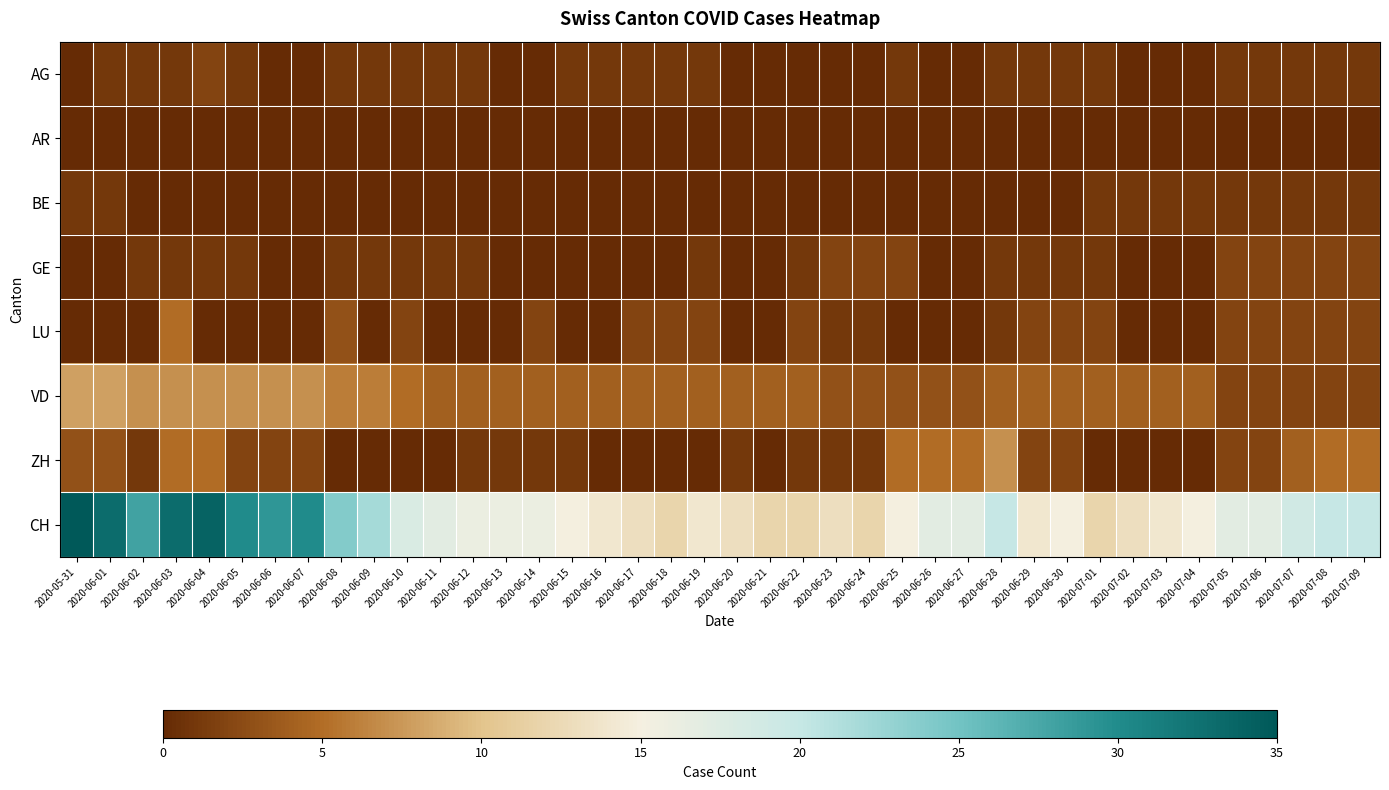

At how many categories does at least one series exceed 26?

8